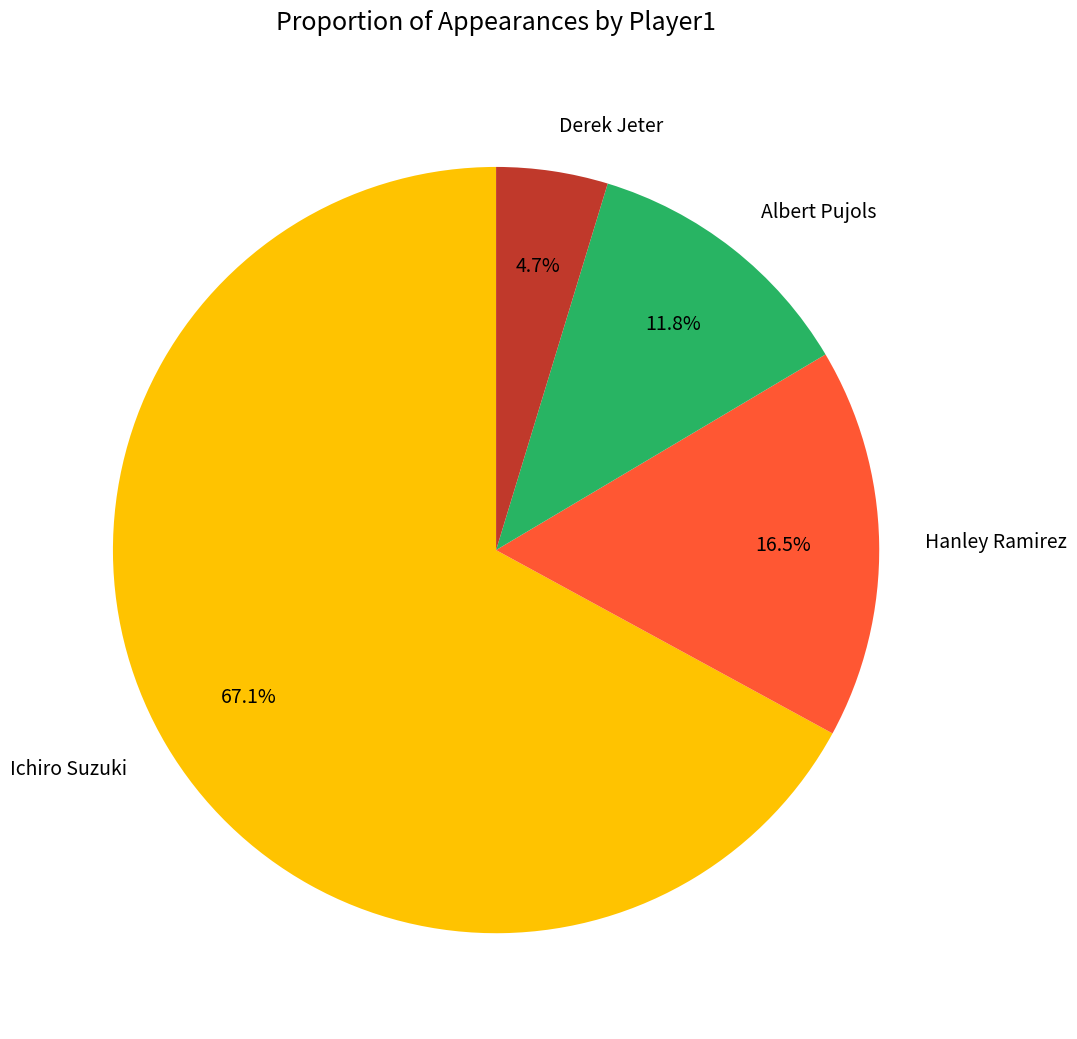

Combined, what portion of the pie is Albert Pujols and Ichiro Suzuki?

78.8%